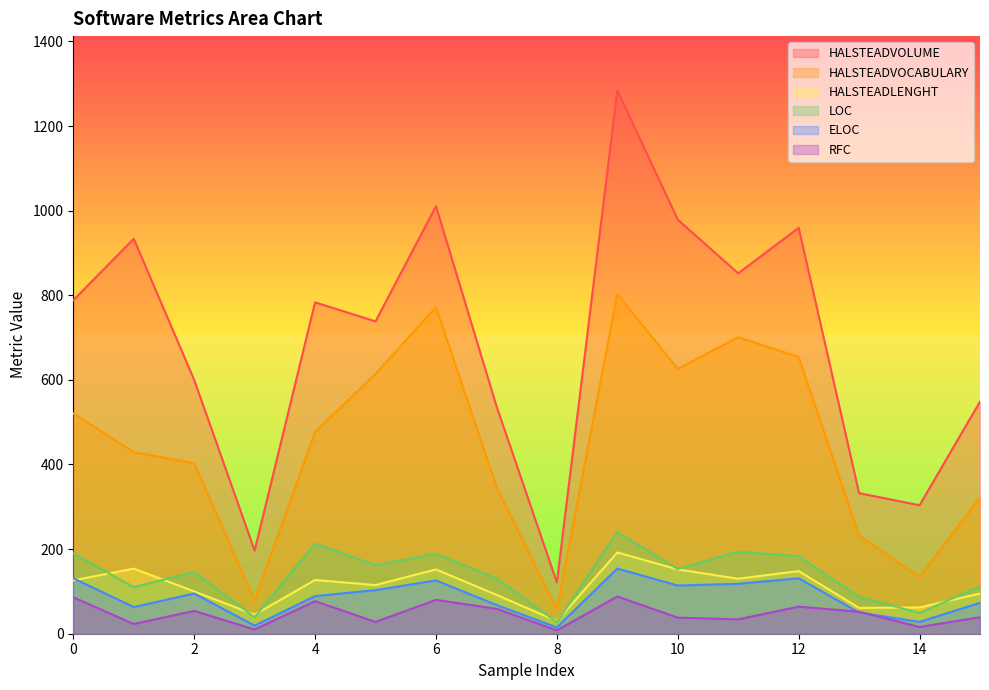

True or false: HALSTEADVOCABULARY has a value of 429.0 at 1.

True